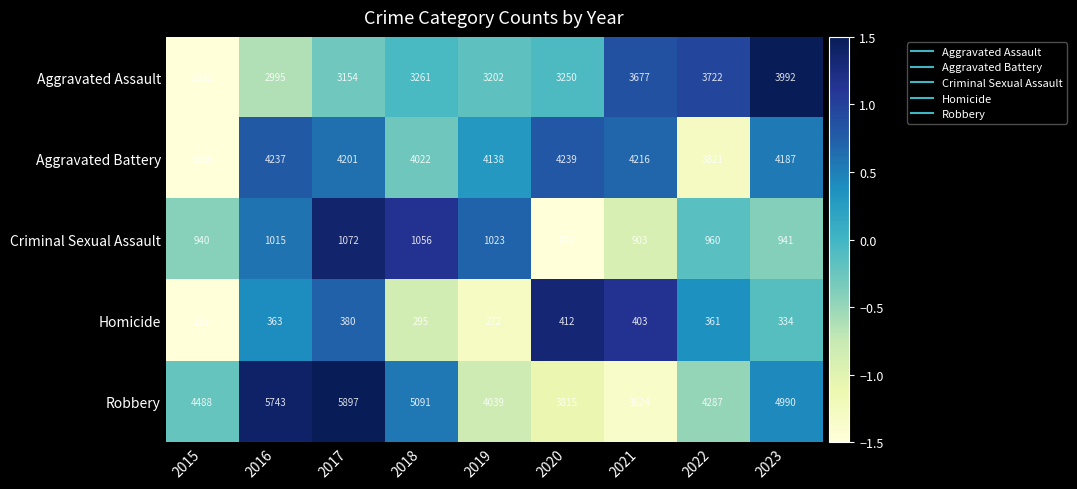

Which series has the widest spread of values?

Robbery